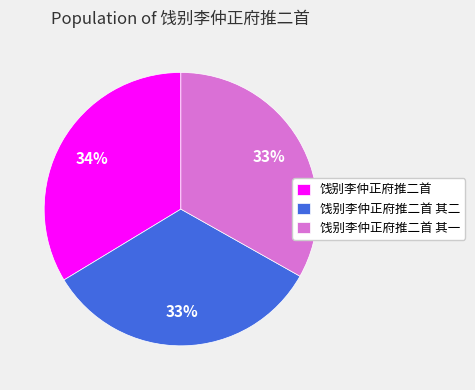

Between 饯别李仲正府推二首 and 饯别李仲正府推二首 其二, which is larger?

饯别李仲正府推二首